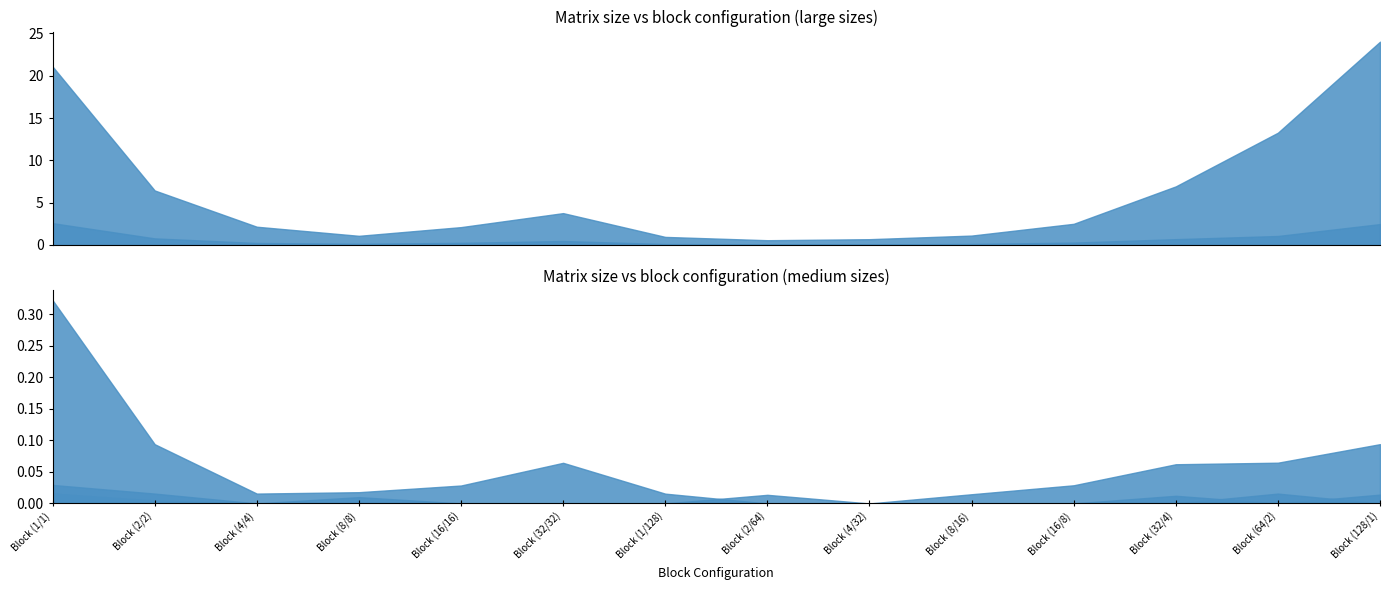

True or false: 8192 has a value of 6.4 at Block (2/2).

True